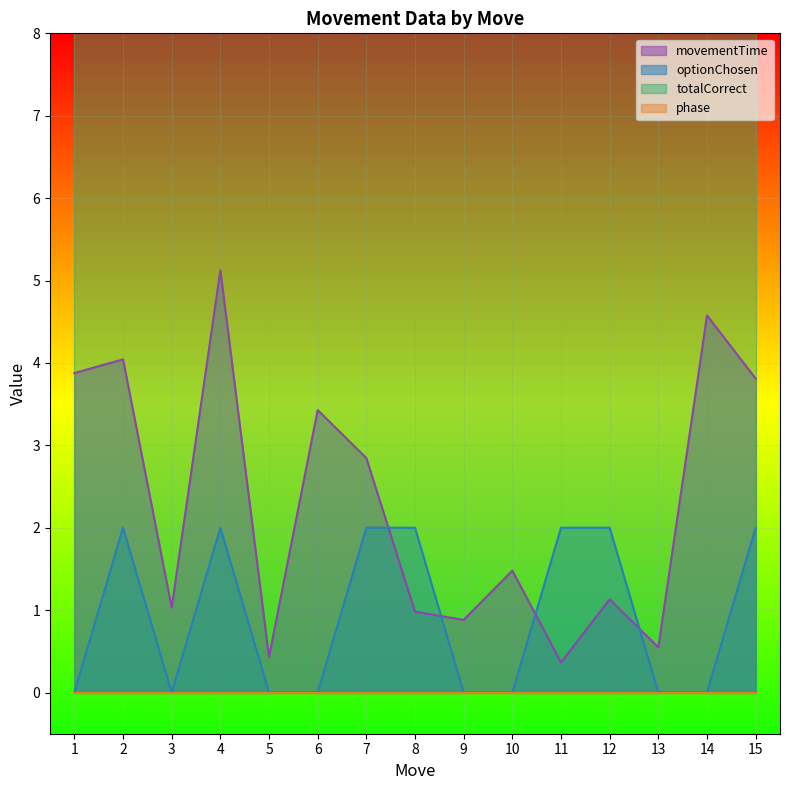

The value of movementTime at 5 is 0.4. True or false?

True